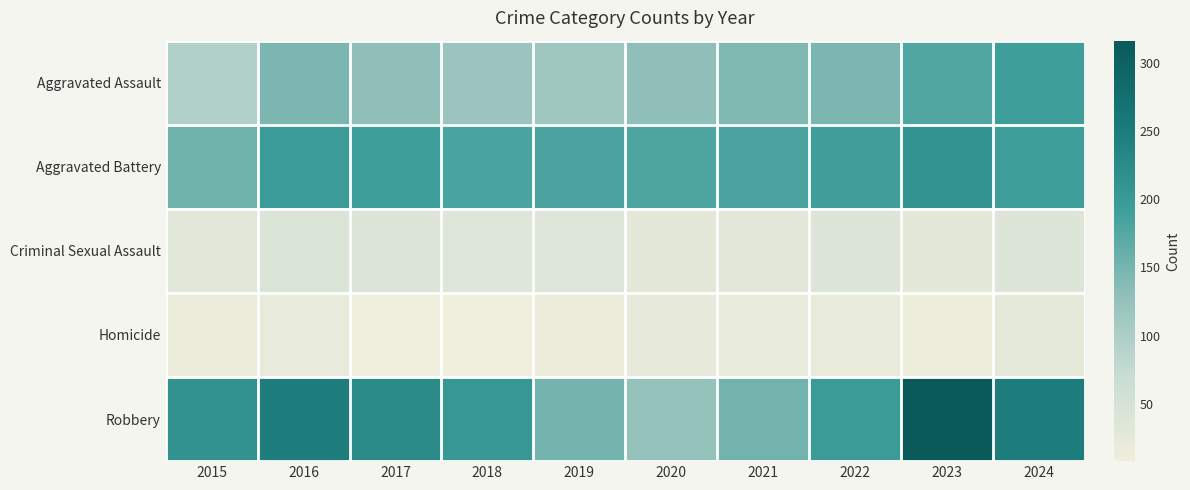

What is the total value across all series at 2022?

594